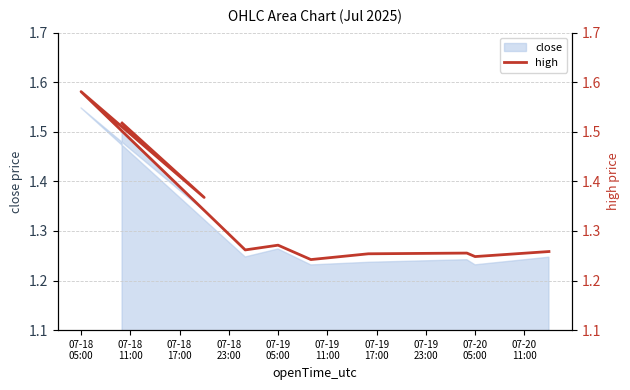

Which label corresponds to the smallest value in the chart?

07-19
11:00